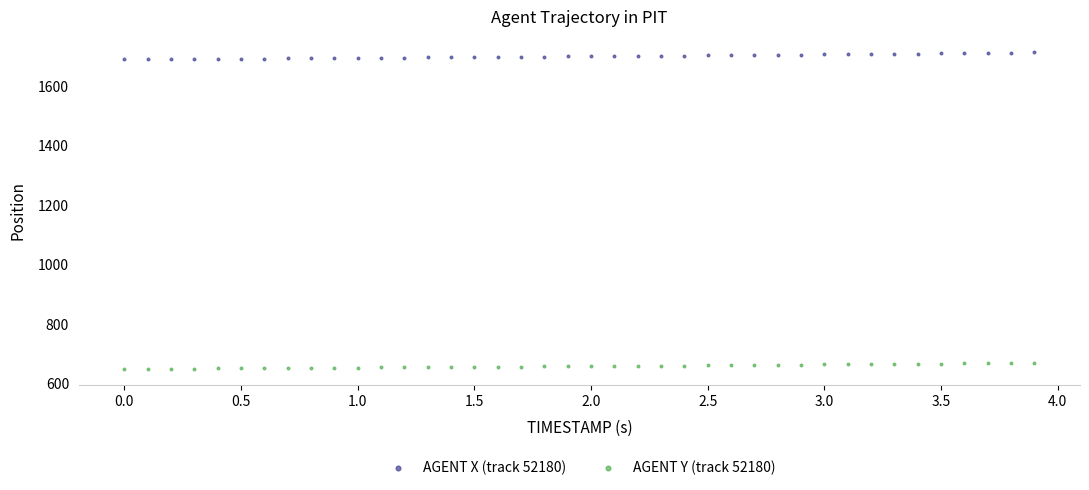

Which series has the widest spread of Y values?

AGENT X (track 52180)